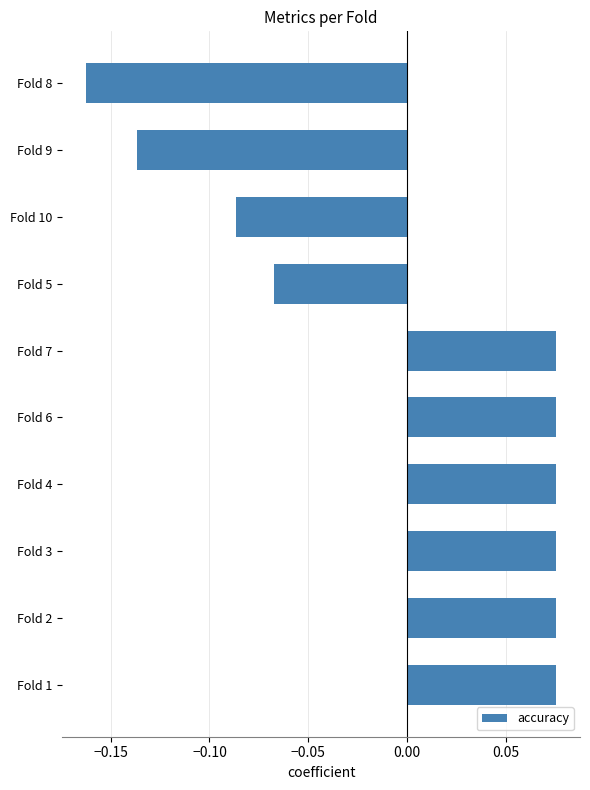

The value at Fold 8 is -0.1. True or false?

False